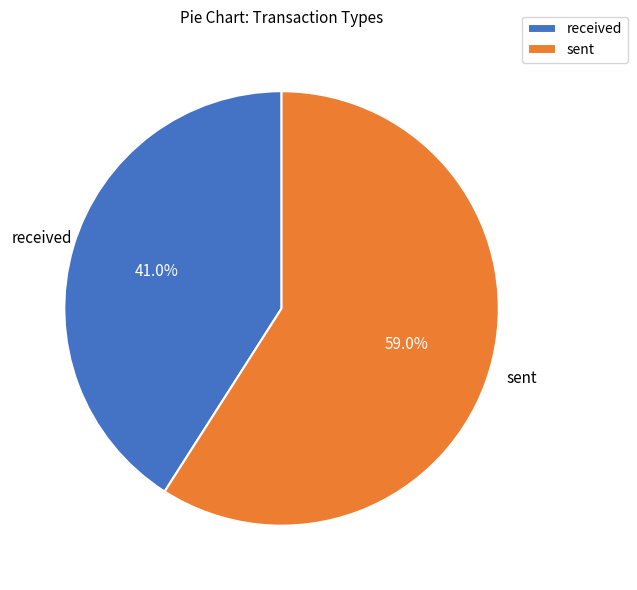

Rank the categories by value from highest to lowest.

sent, received